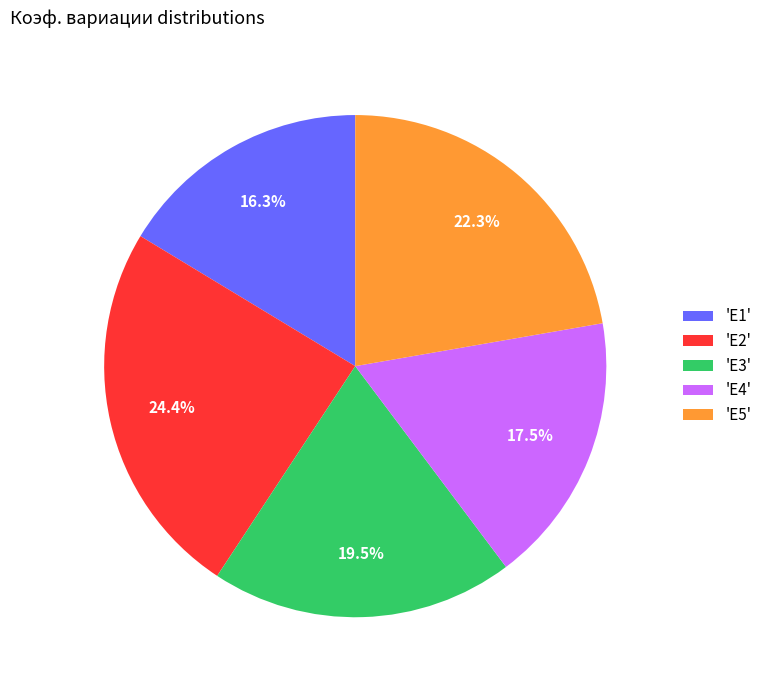

To the nearest percent, what is the average slice percentage?

20%